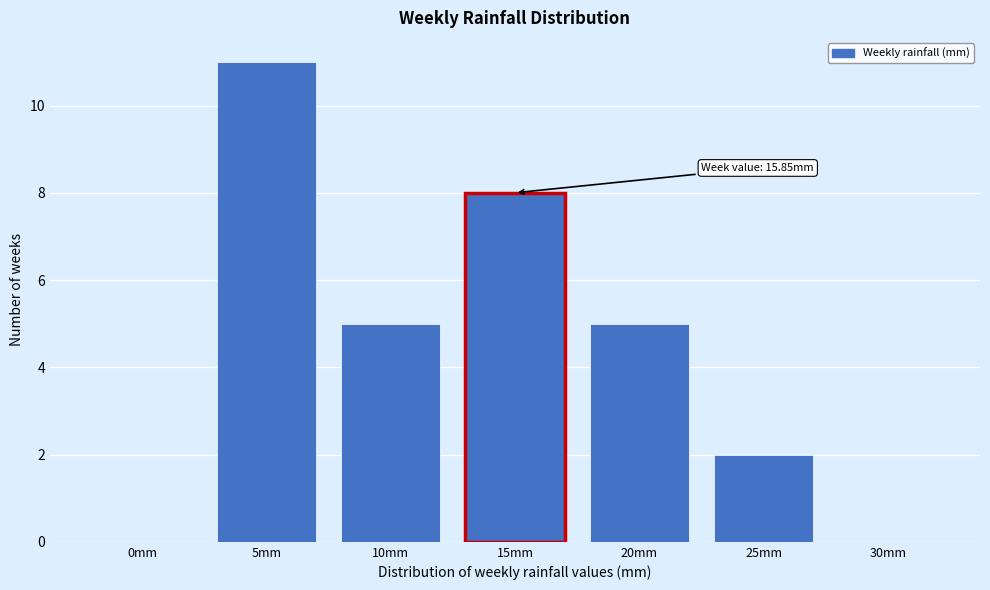

Reading right to left, list all the values displayed in this chart.

30mm=0	25mm=2	20mm=5	15mm=8	10mm=5	5mm=11	0mm=0